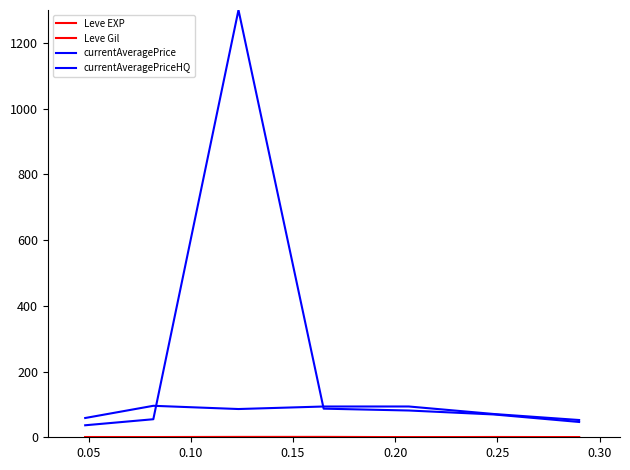

Is this an area chart (filled region under the line)?

No